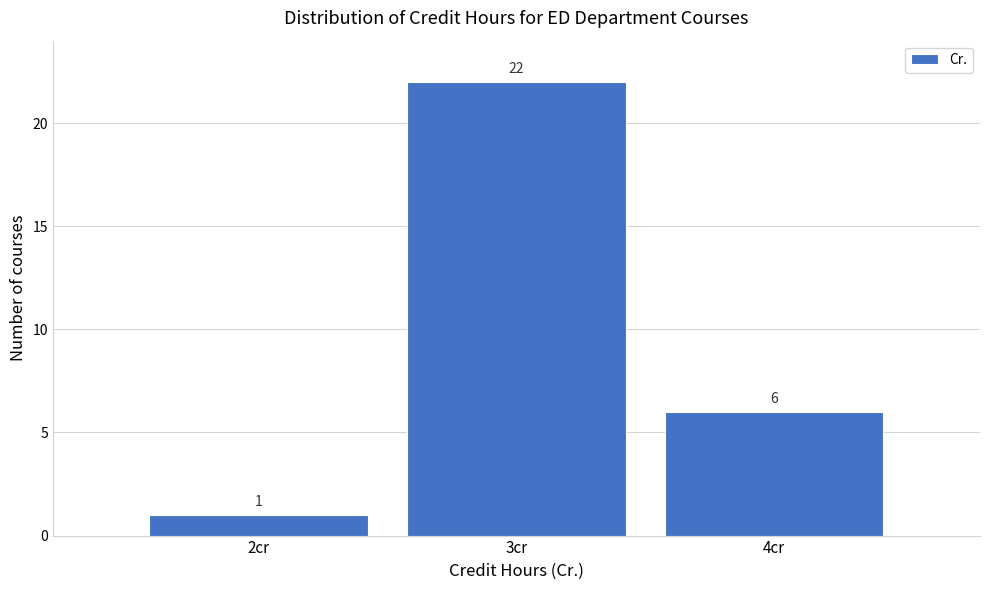

How tall is the bar that spans 2.5 to 3.5 on the x-axis?

22